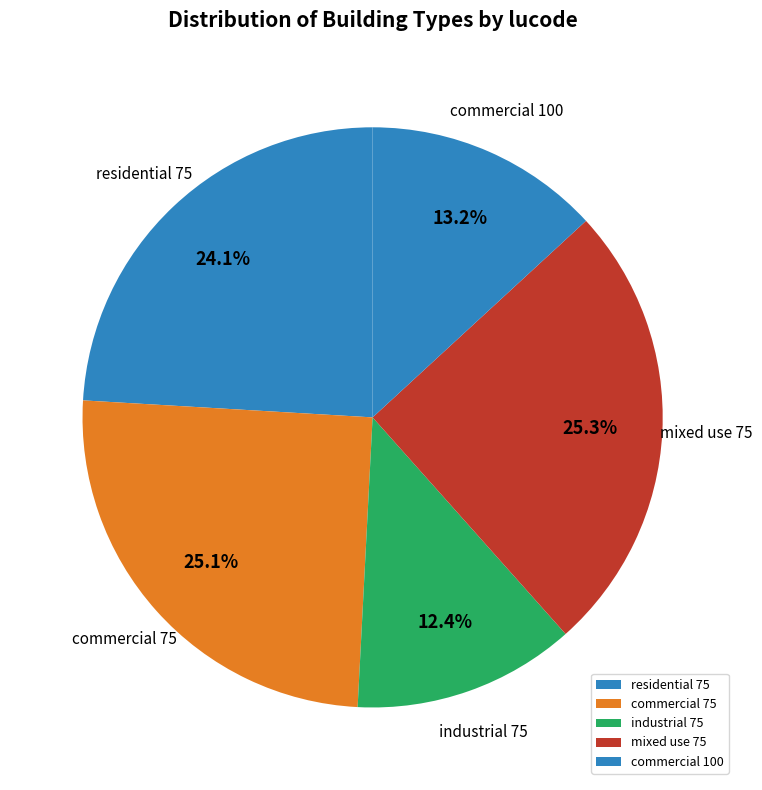

Which has a higher value, commercial 100 or mixed use 75?

mixed use 75